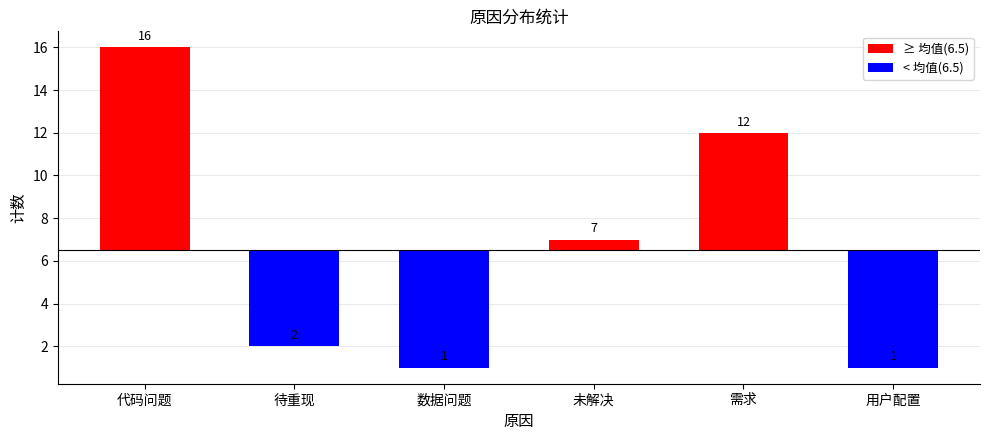

How many positive values does the positive series have?

3